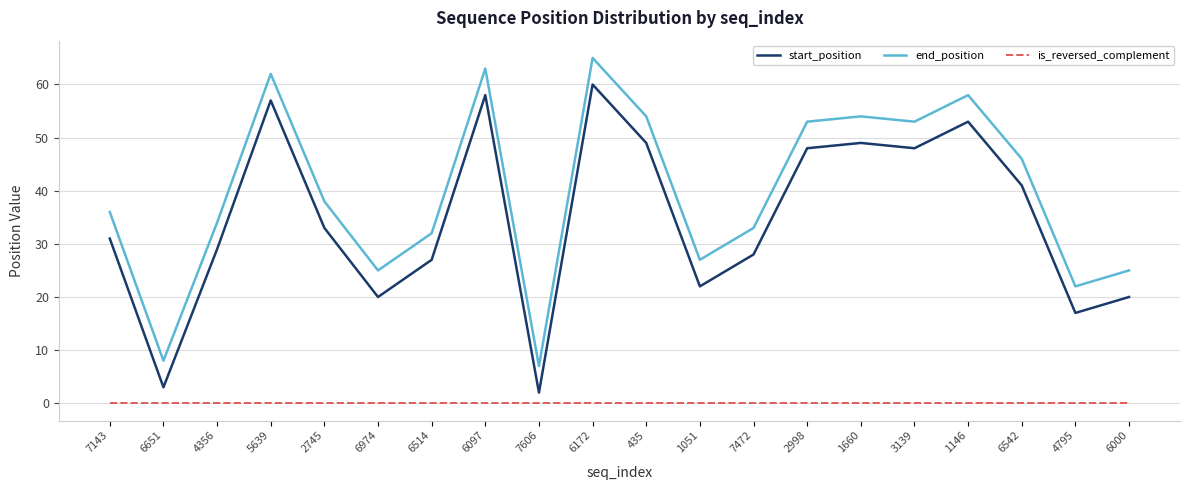

Does the chart display data point markers on the line(s)?

No